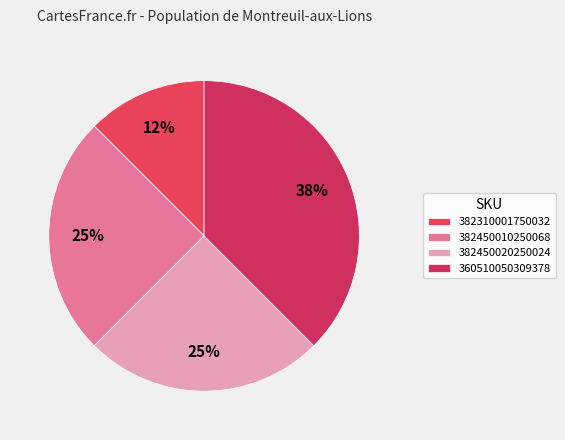

How many segments does this pie chart have?

4